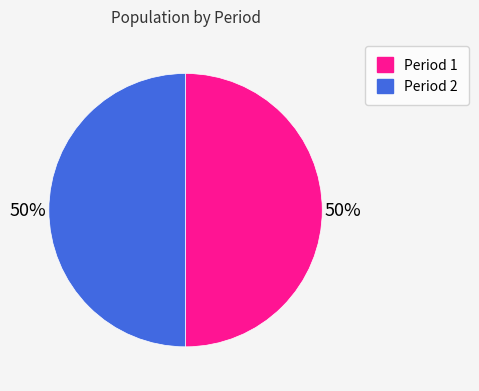

What percentage is the Period 2 slice, to the nearest percent?

50%